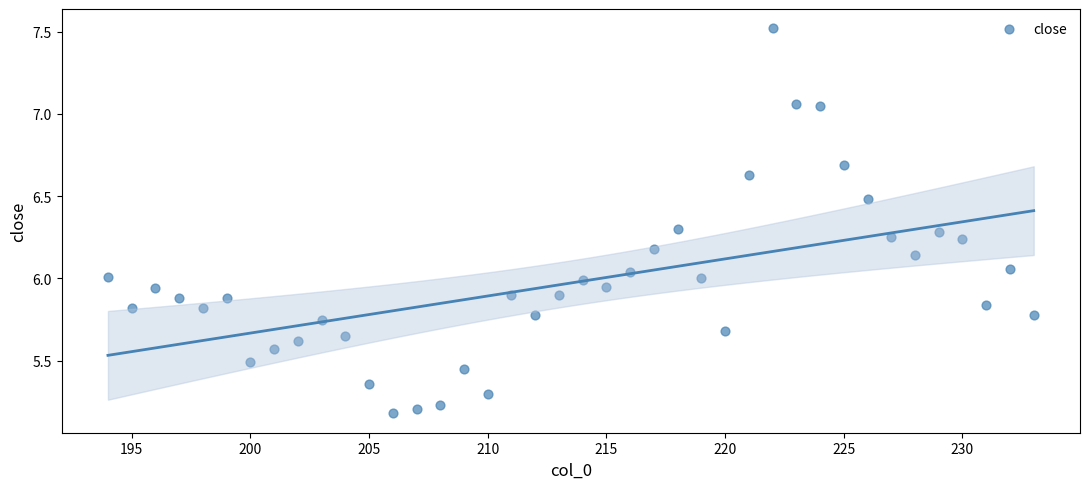

What is the range of Y values (max minus min)?

2.3